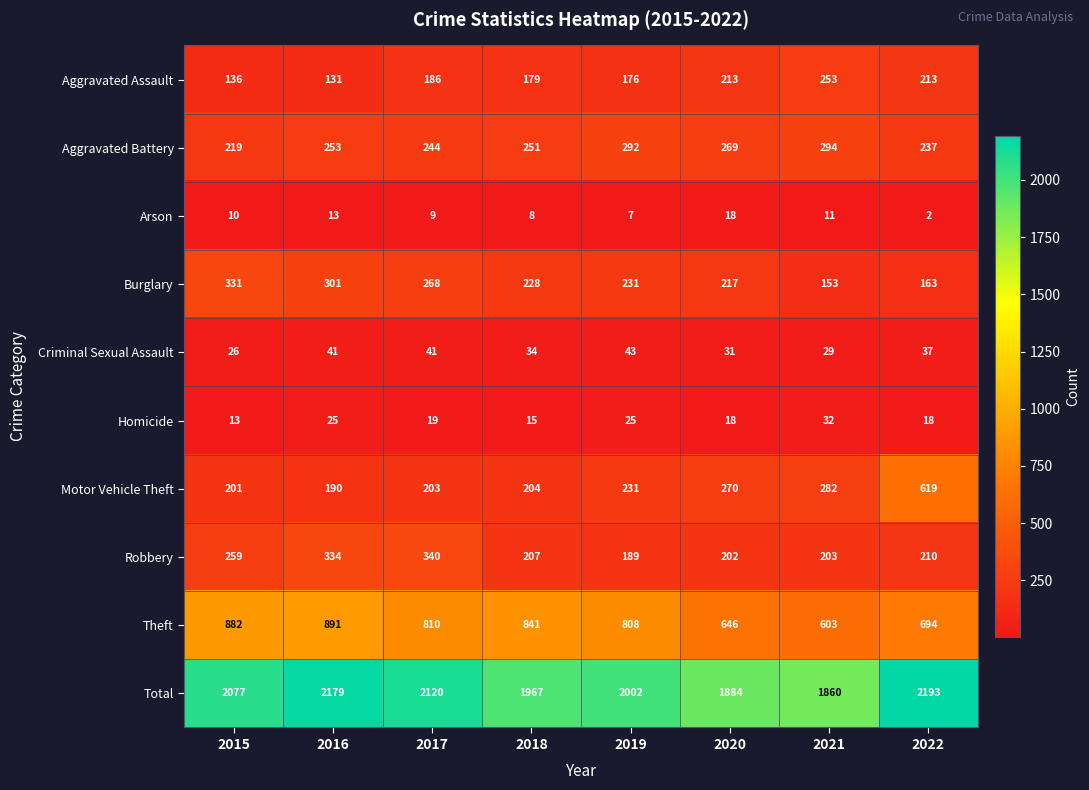

What is the maximum value shown in the chart?

2193